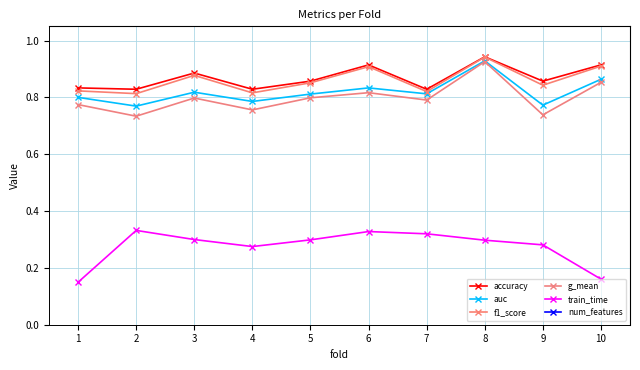

Does the chart have visible grid lines?

Yes